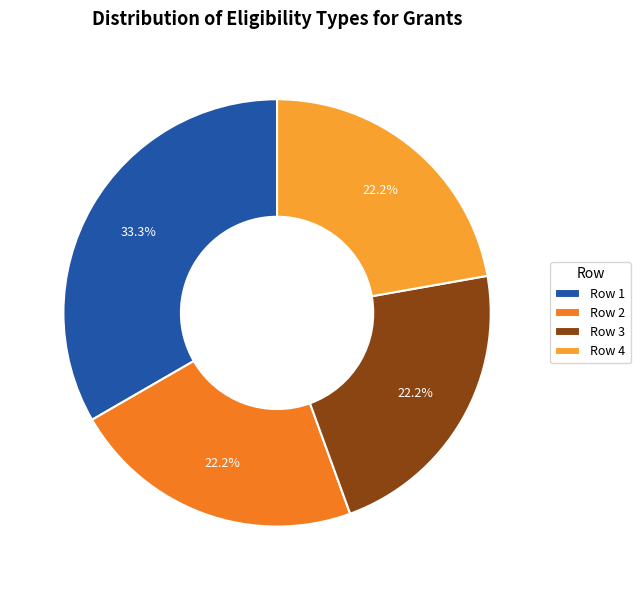

Is there a majority slice in this chart?

No